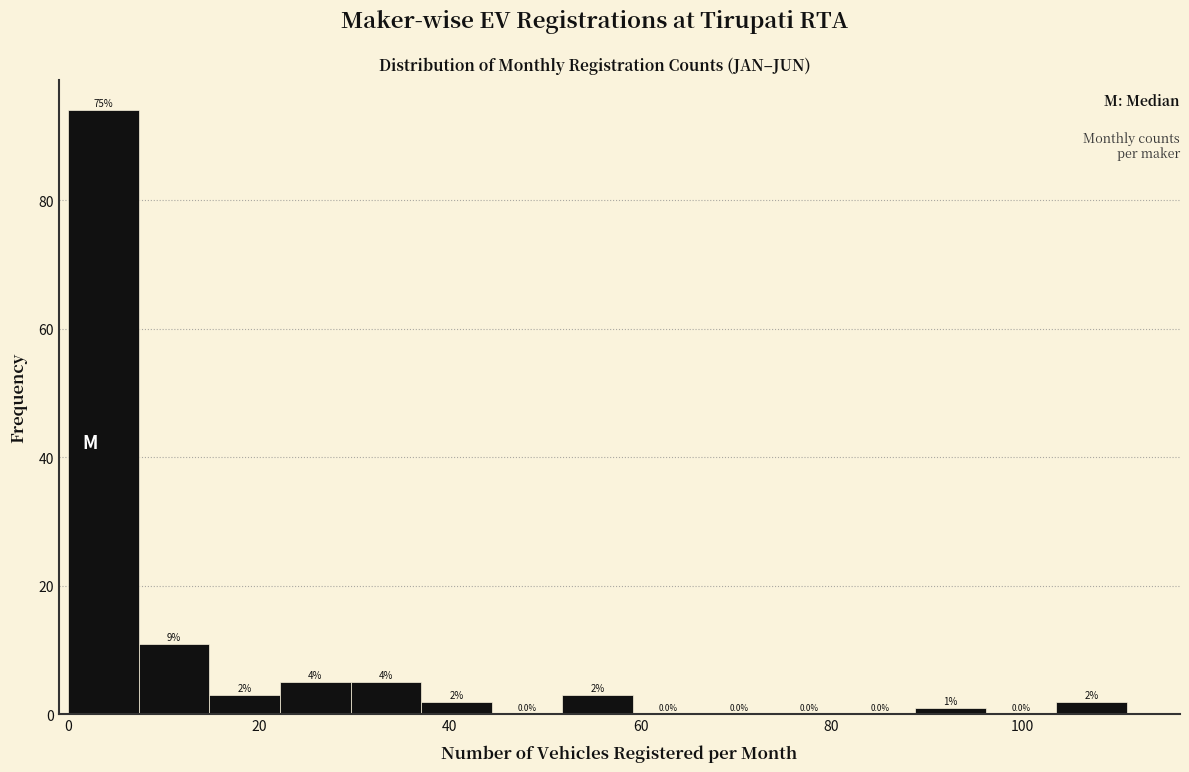

Read against the x-axis, roughly where is the centre of the tallest bar?

4